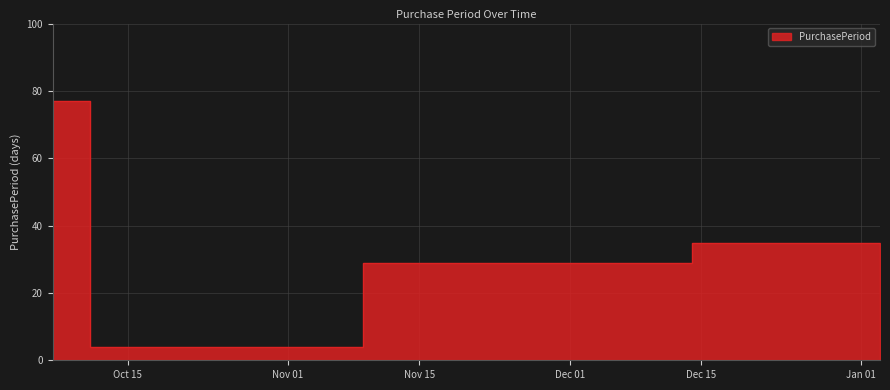

Reading left to right, extract all data points from this chart.

77	4	29	35	20